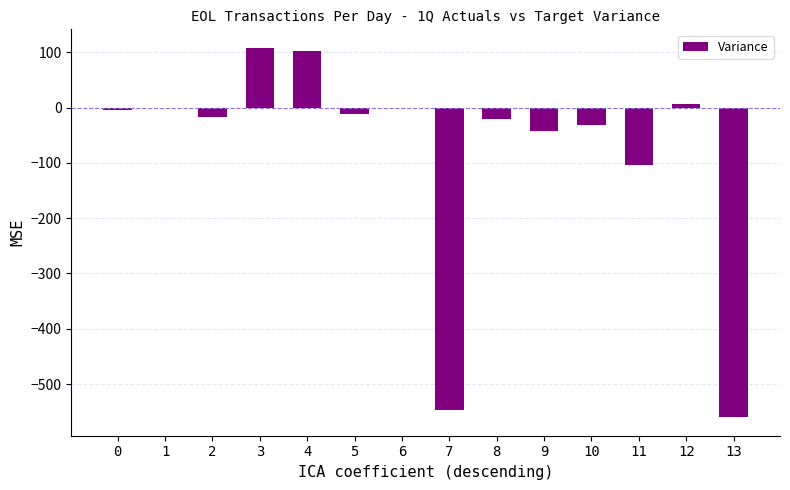

The value at 11 is -38. True or false?

False